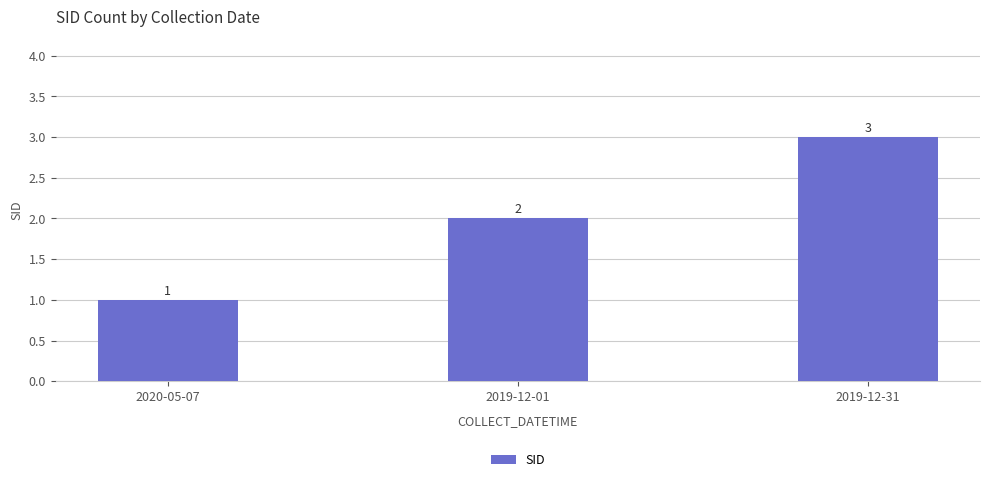

What is the sum of the values at 2019-12-31 and 2019-12-01?

5